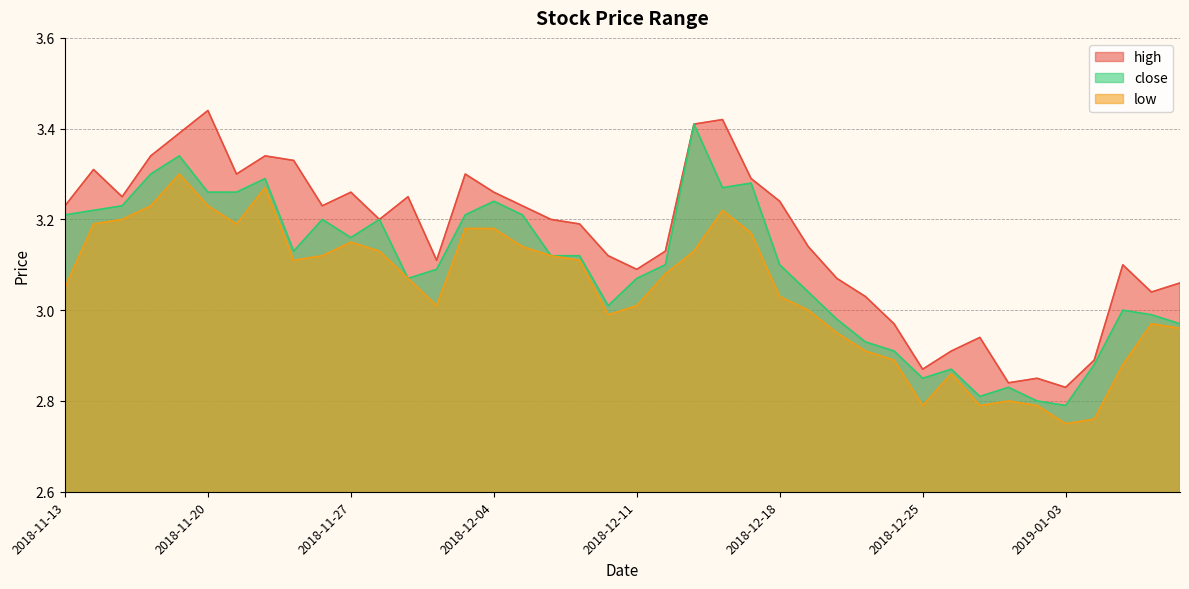

What is the label of the 8th point from the left?

2018-11-22